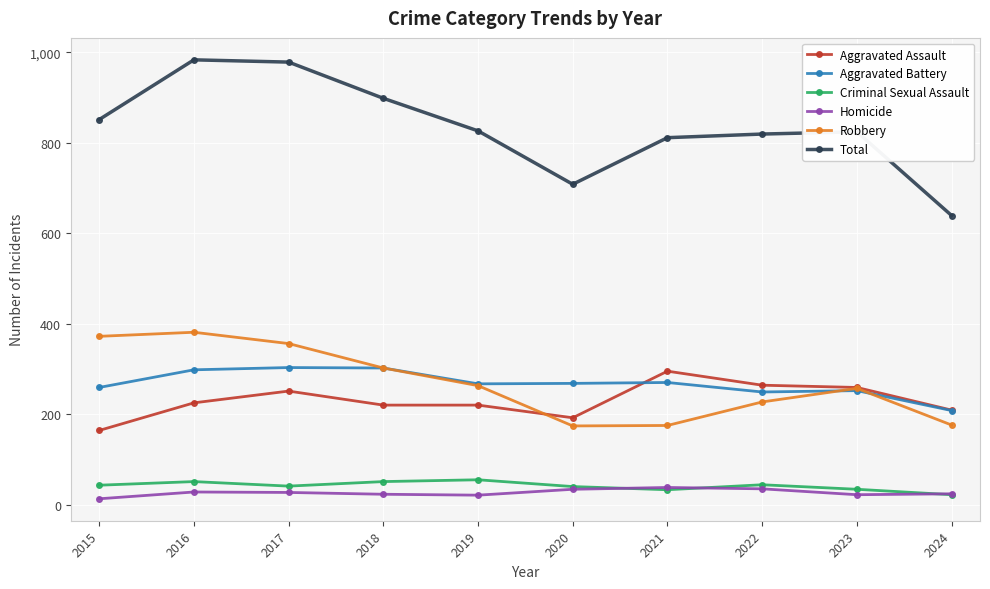

At which category does Aggravated Assault reach its first local peak?

2017